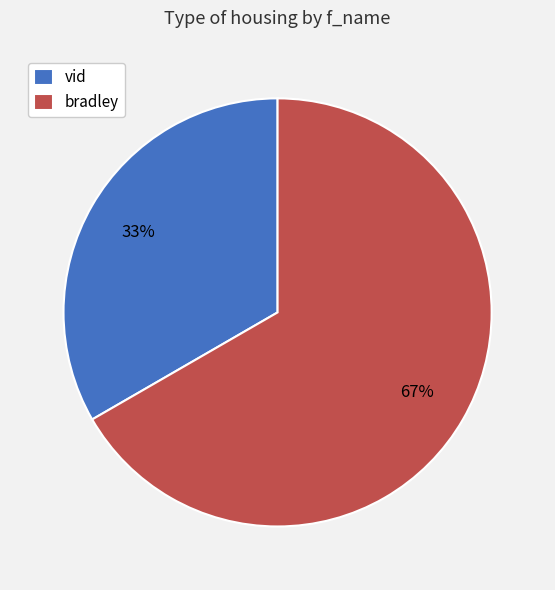

What is the majority slice?

bradley